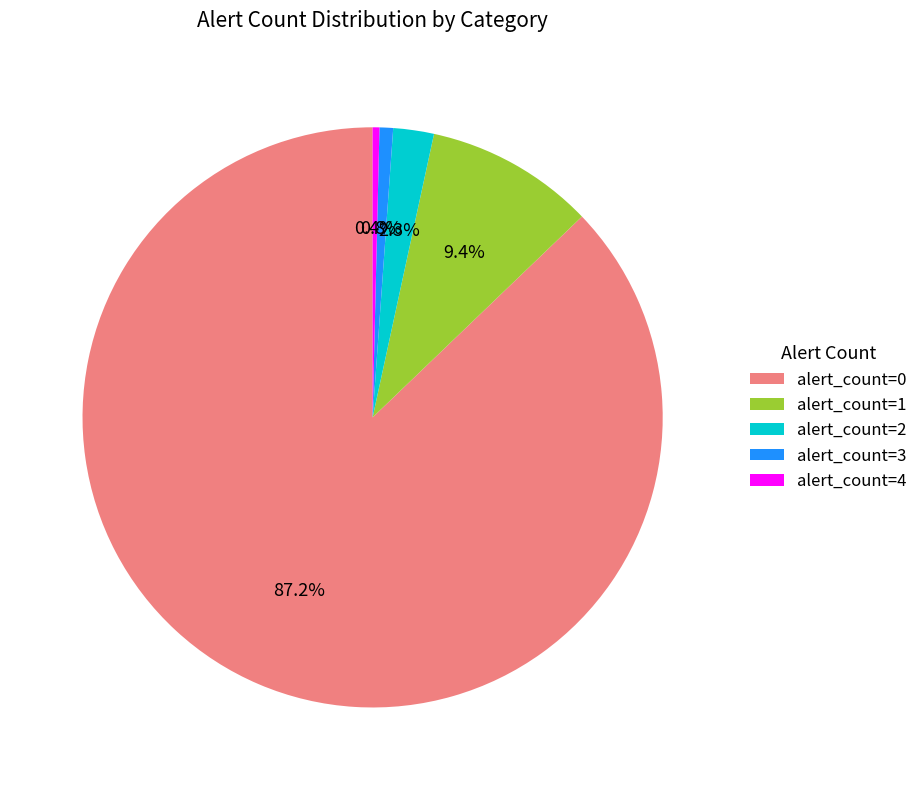

Do alert_count=1 and alert_count=2 together represent more than half of the pie?

No